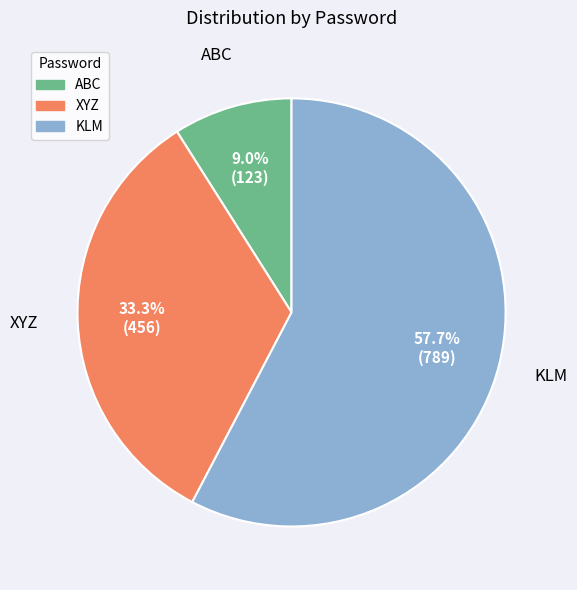

What percentage is NOT represented by KLM?

42.3%